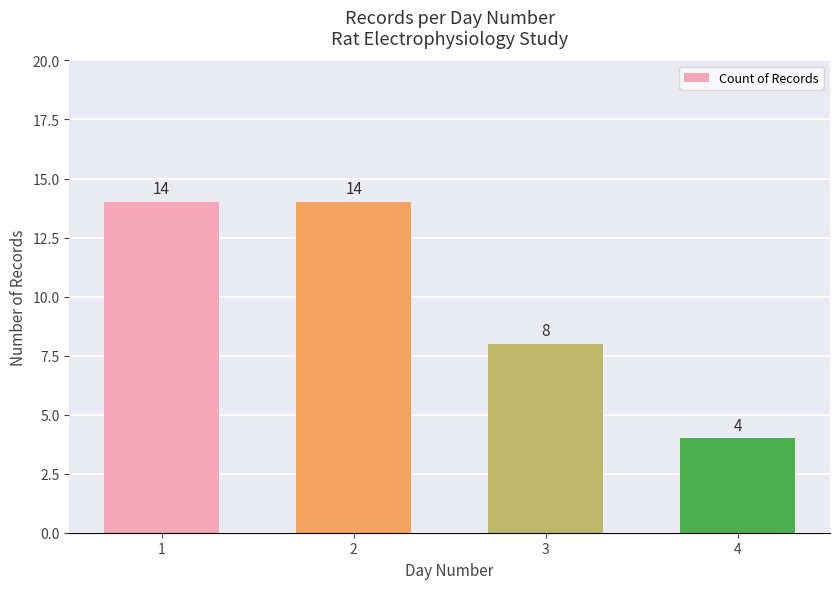

At which category does the chart reach its minimum across all series?

4